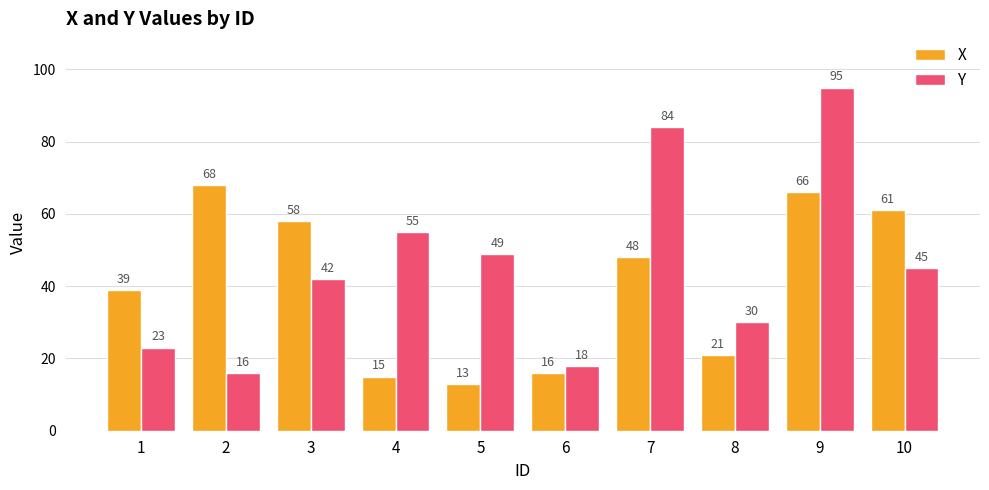

Count the number of categories in the chart.

10